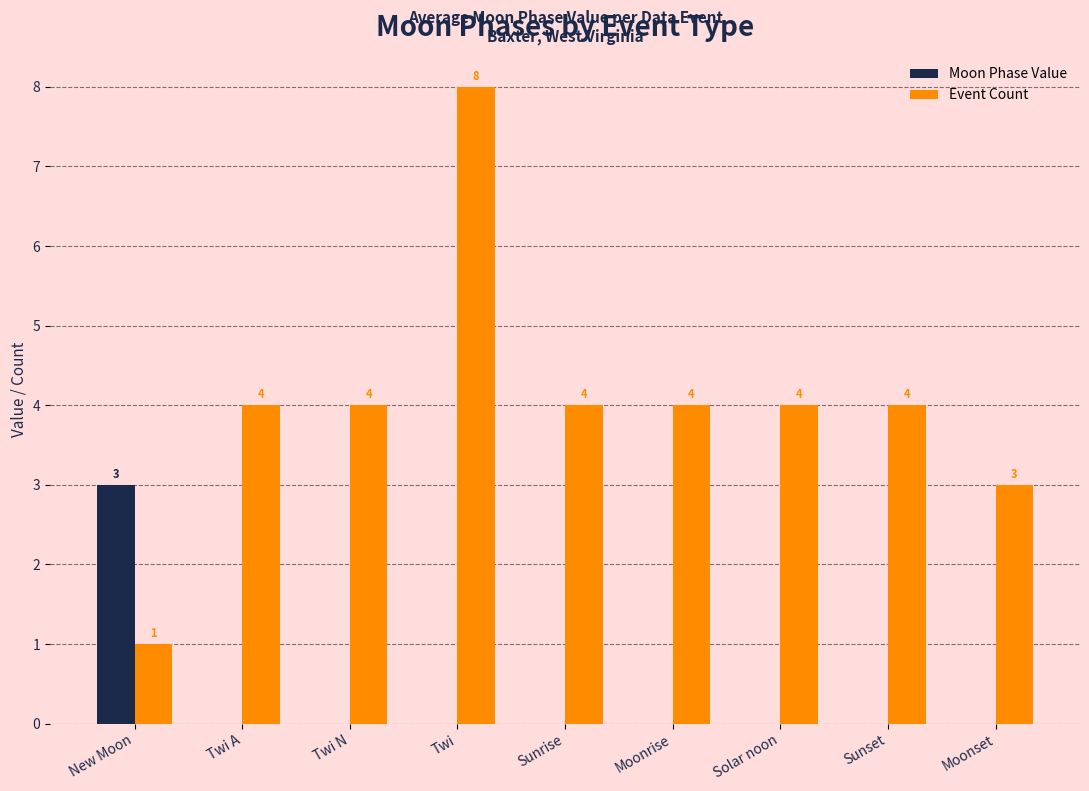

What is the approximate value of Event Count at Twi?

8